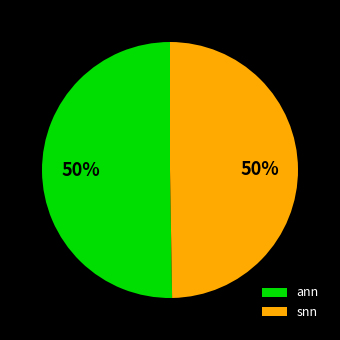

To the nearest percent, what percentage of the pie is ann?

50%